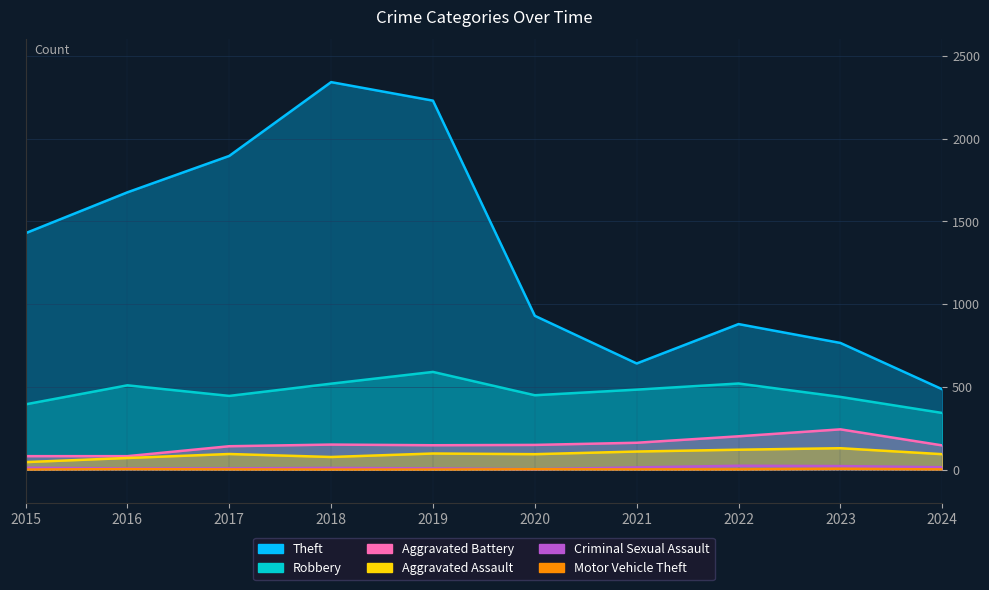

Which has a higher value, 2023 or 2015?

2015